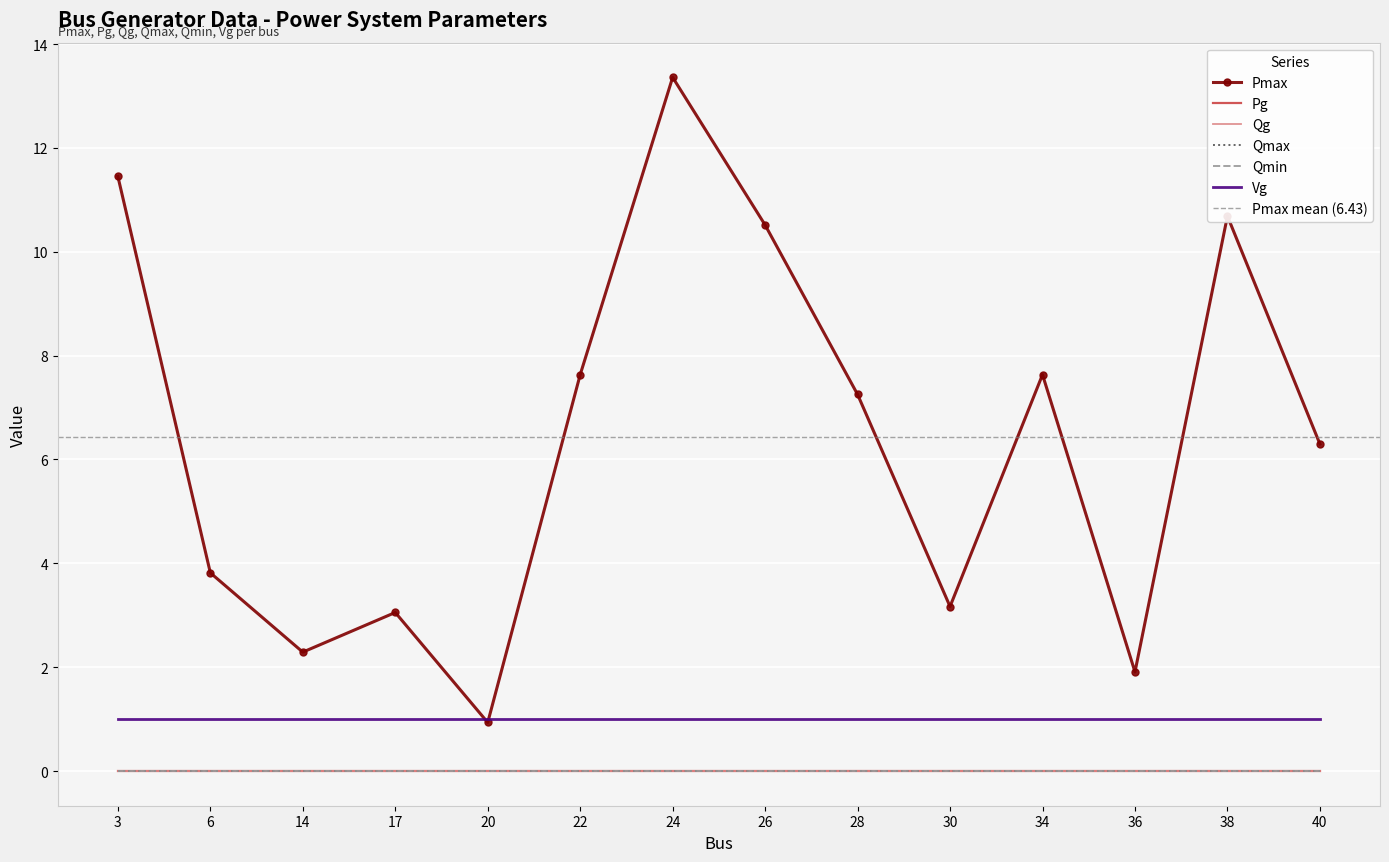

True or false: Pmax and Qmax intersect in this chart.

False